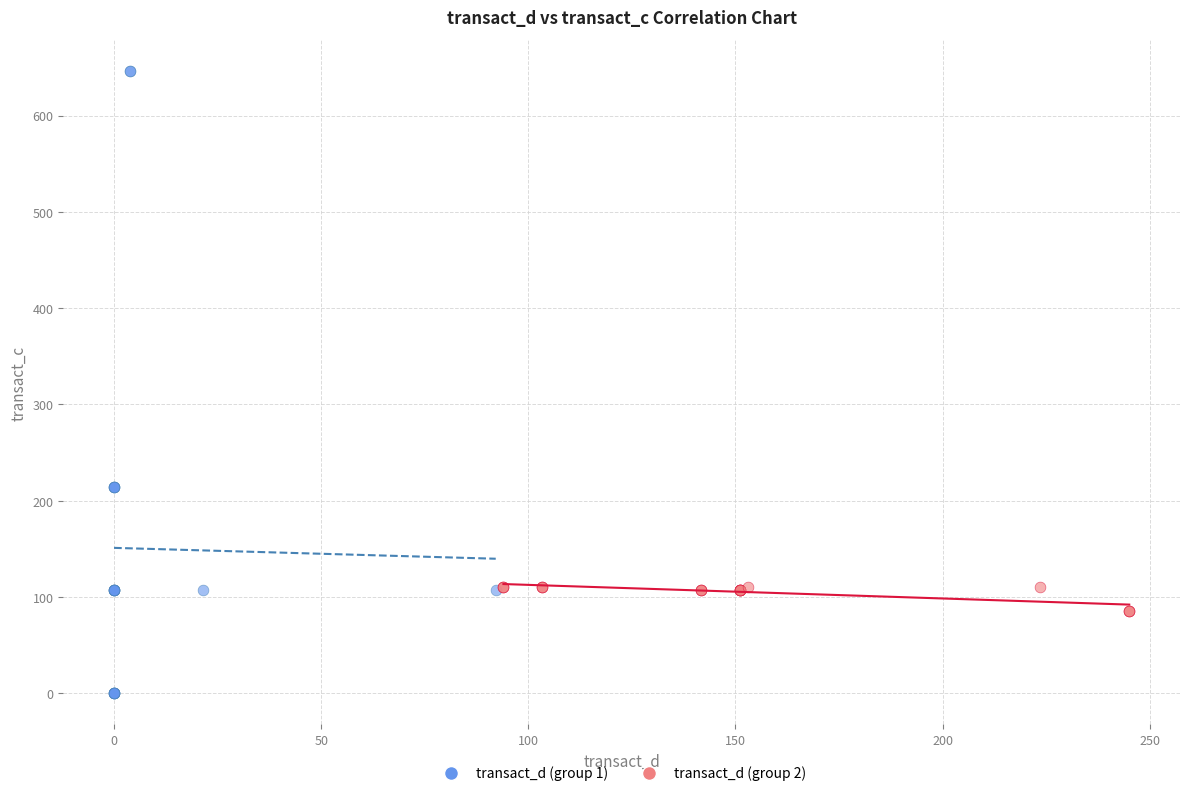

What are all the series names shown in the legend?

transact_d (group 1), transact_d (group 2)